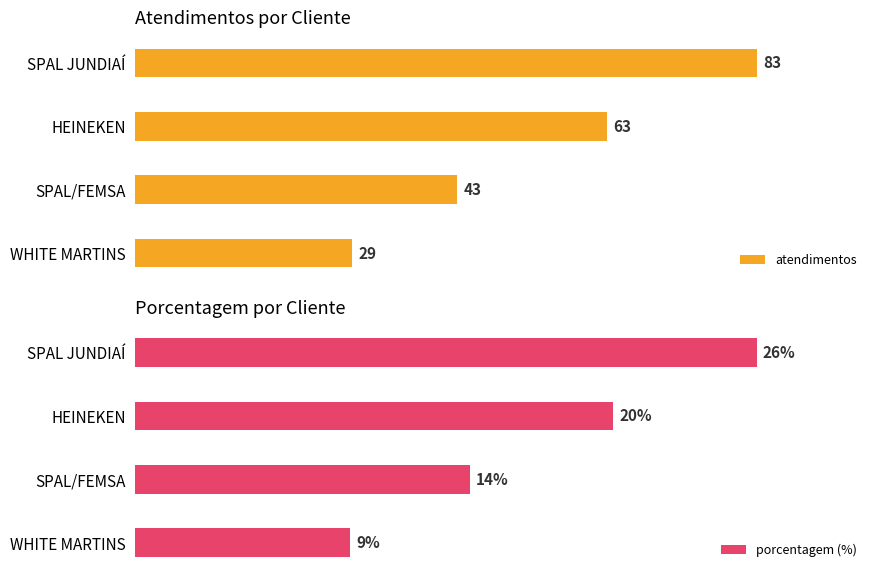

Which series has the largest range (max minus min)?

atendimentos